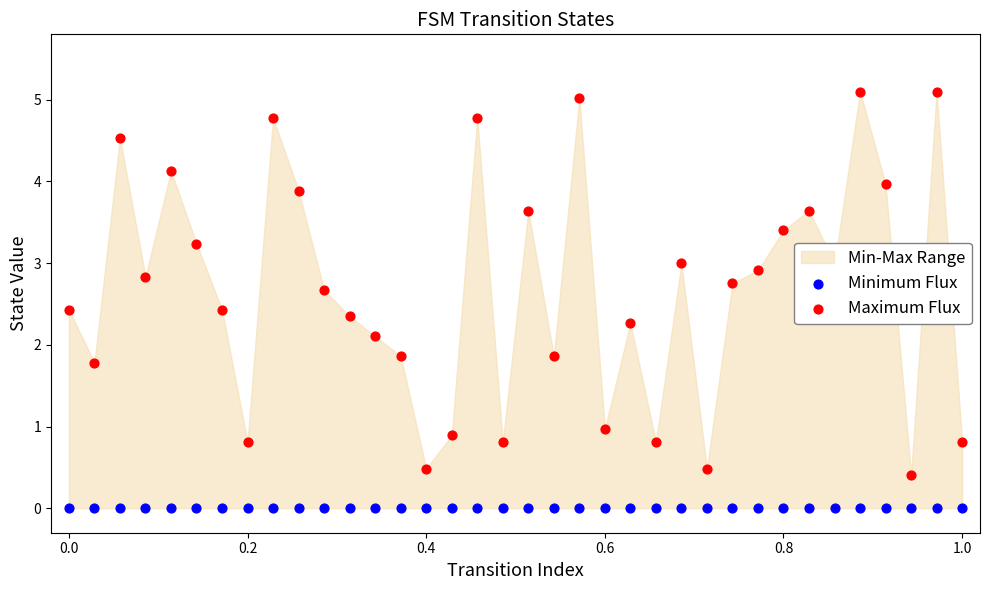

Which series reaches the minimum Y coordinate?

Minimum Flux